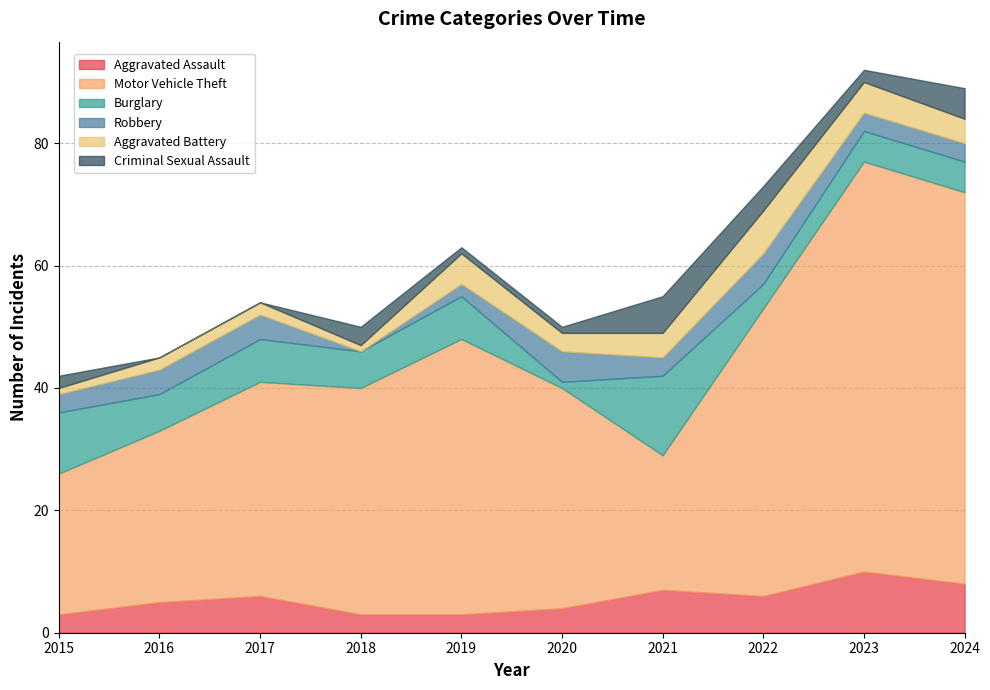

Reading left to right, transcribe all the data shown in this chart.

Aggravated Assault: 2015=3	2016=5	2017=6	2018=3	2019=3	2020=4	2021=7	2022=6	2023=10	2024=8
Motor Vehicle Theft: 2015=23	2016=28	2017=35	2018=37	2019=45	2020=36	2021=22	2022=47	2023=67	2024=64
Burglary: 2015=10	2016=6	2017=7	2018=6	2019=7	2020=1	2021=13	2022=4	2023=5	2024=5
Robbery: 2015=3	2016=4	2017=4	2018=0	2019=2	2020=5	2021=3	2022=5	2023=3	2024=3
Aggravated Battery: 2015=1	2016=2	2017=2	2018=1	2019=5	2020=3	2021=4	2022=7	2023=5	2024=4
Criminal Sexual Assault: 2015=2	2016=0	2017=0	2018=3	2019=1	2020=1	2021=6	2022=4	2023=2	2024=5